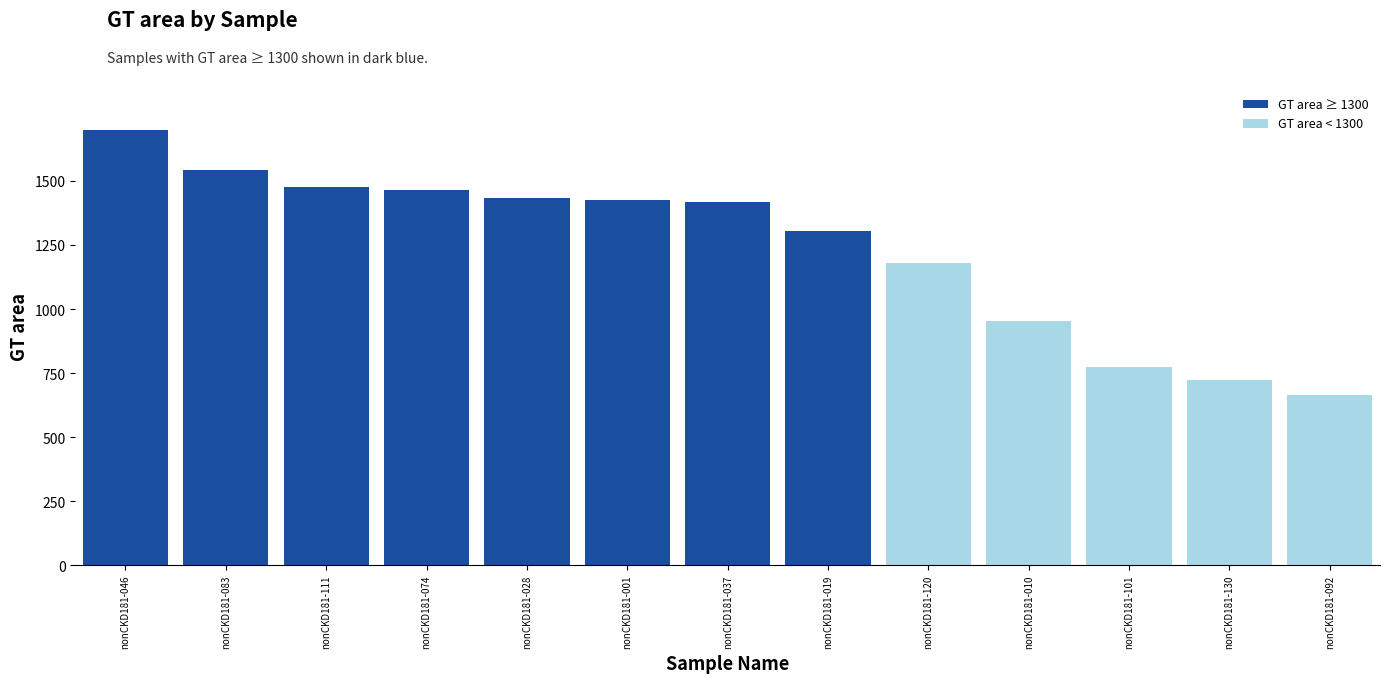

True or false: the data shows 1418 at nonCKD181-037.

True